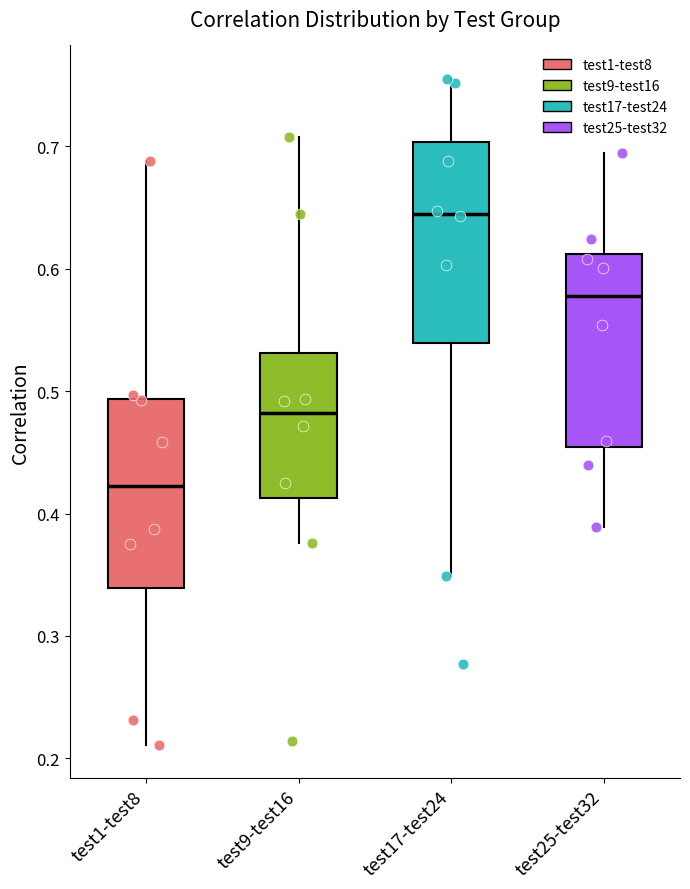

Which box's median line is the lowest?

test1-test8